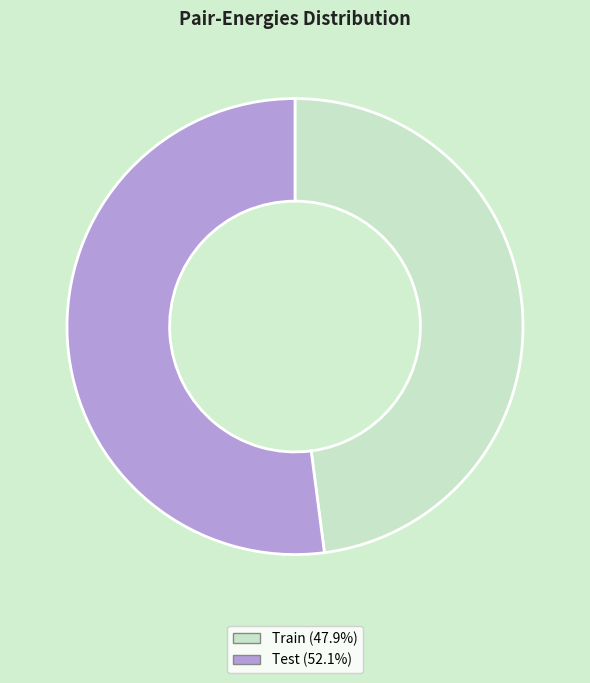

Combined, do Train and Test account for over 50%?

Yes